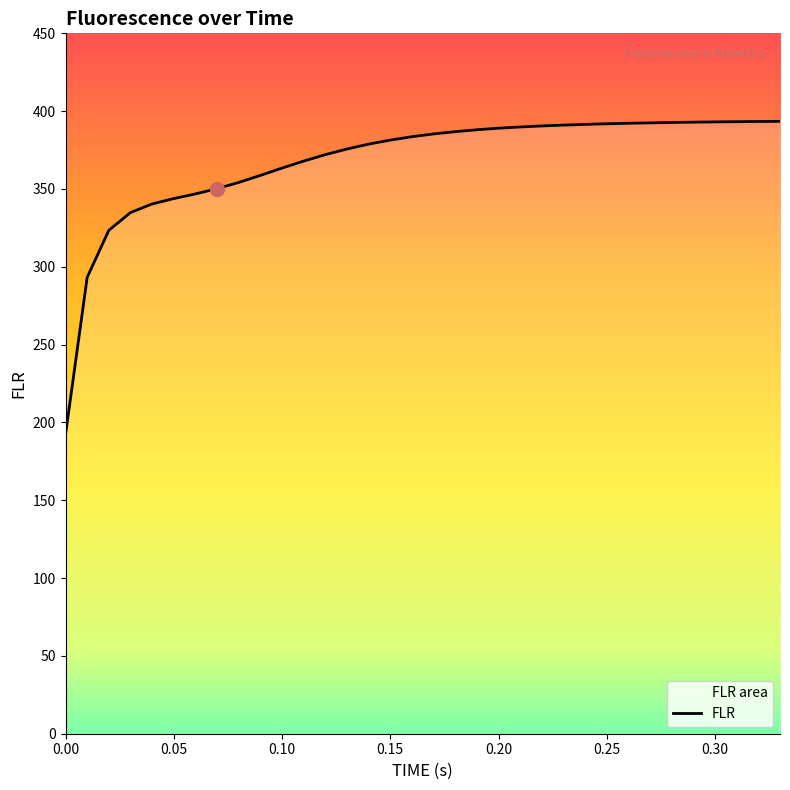

What is the minimum value shown in the chart?

192.2